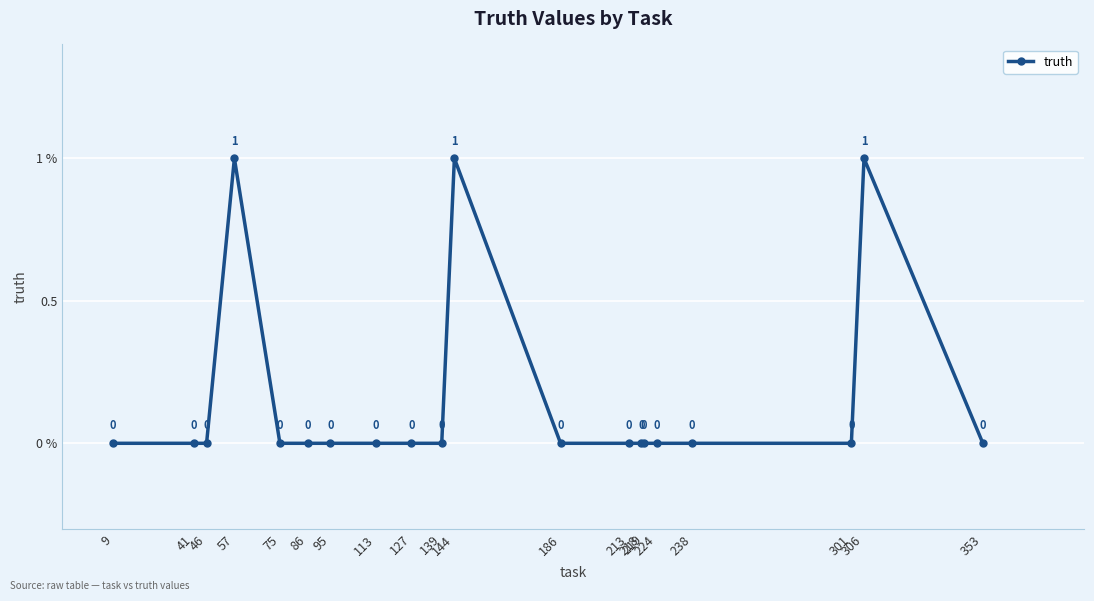

Does the chart have visible grid lines?

Yes